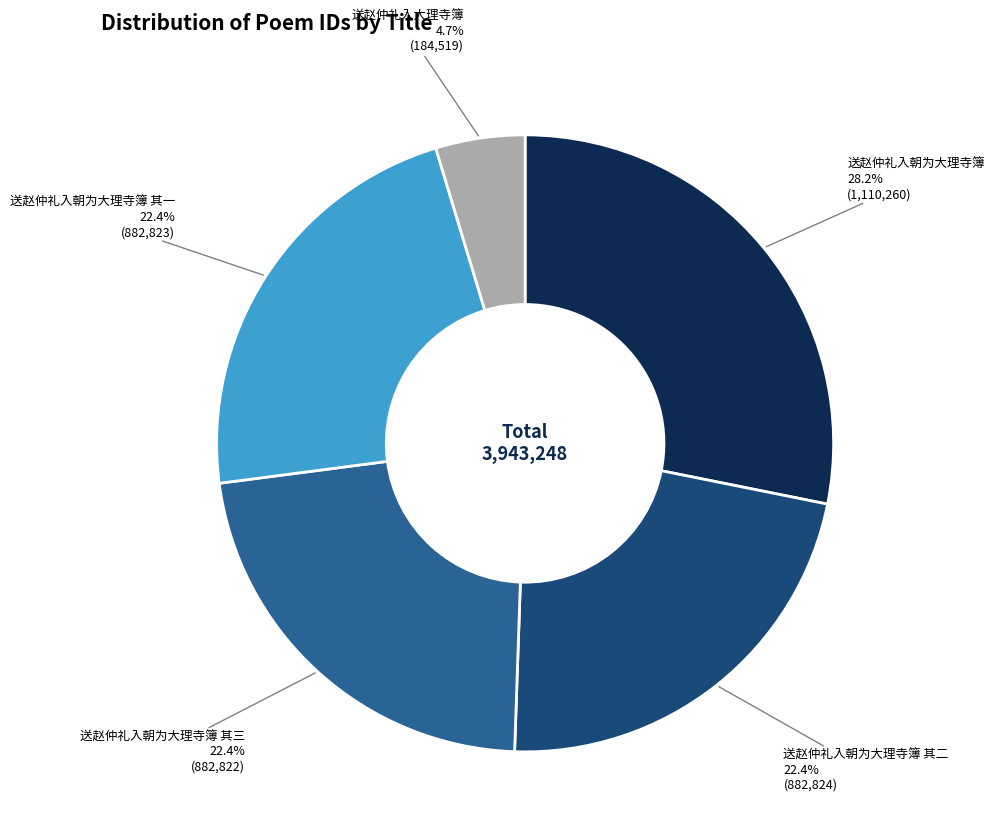

Is there any slice that represents more than half of the pie?

No